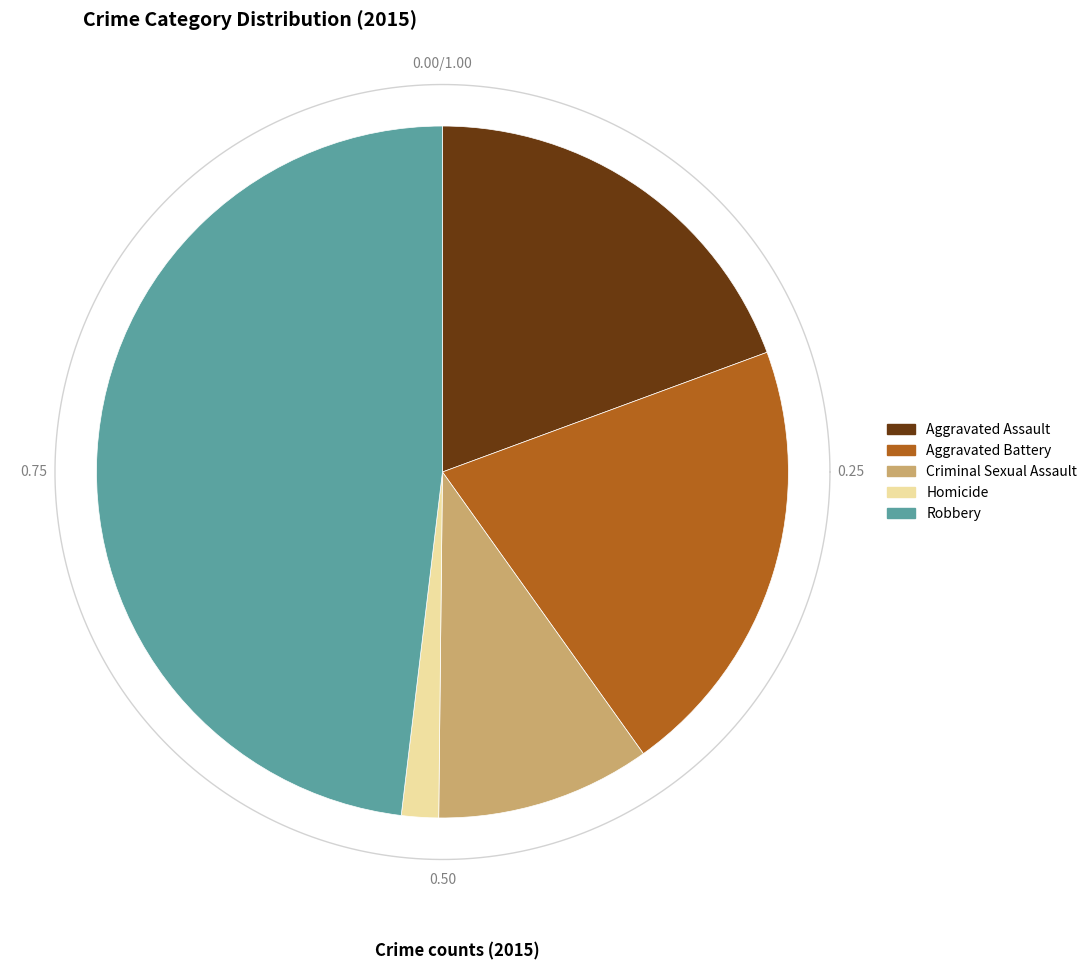

Is it true that Aggravated Assault is 19% of the pie?

True